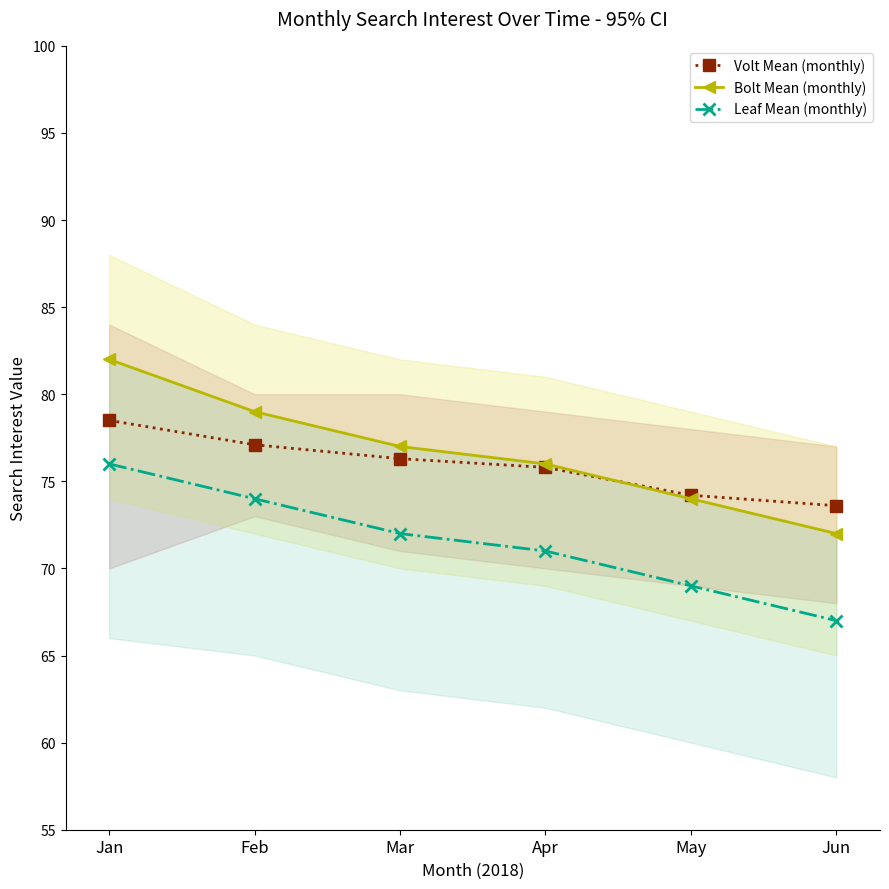

True or false: Bolt Mean (monthly) has a value of 82.0 at Jan.

True